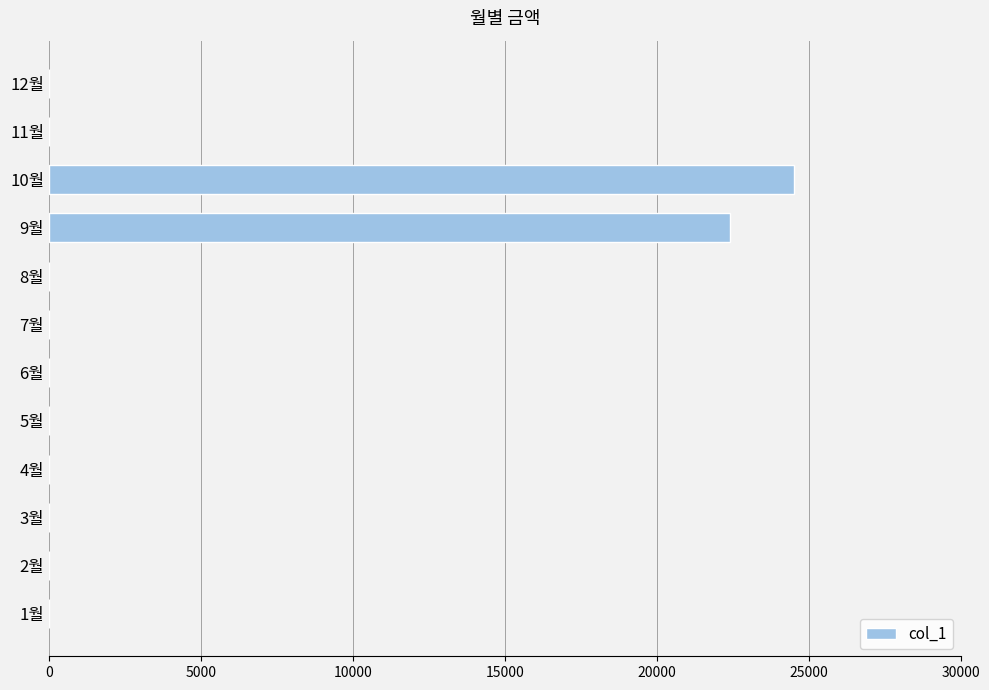

Between 9월 and 6월, which is larger?

9월